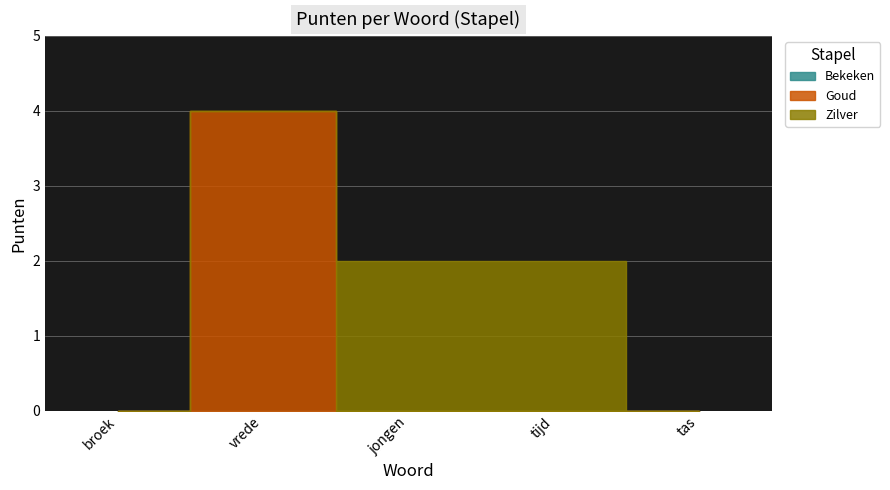

After their last crossing, which series has the higher values: Goud or Zilver?

Zilver